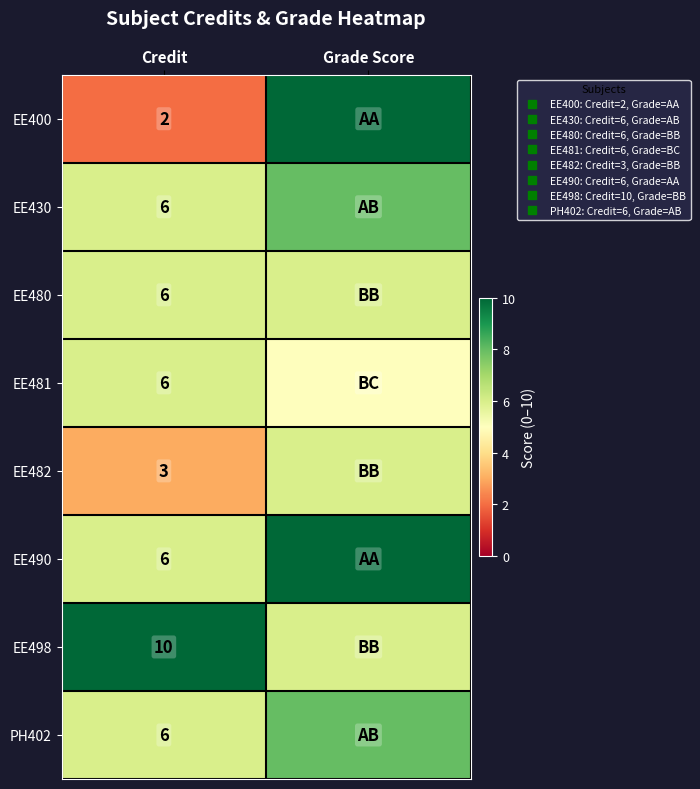

Rank the categories by EE430 value from highest to lowest.

Grade Score, Credit